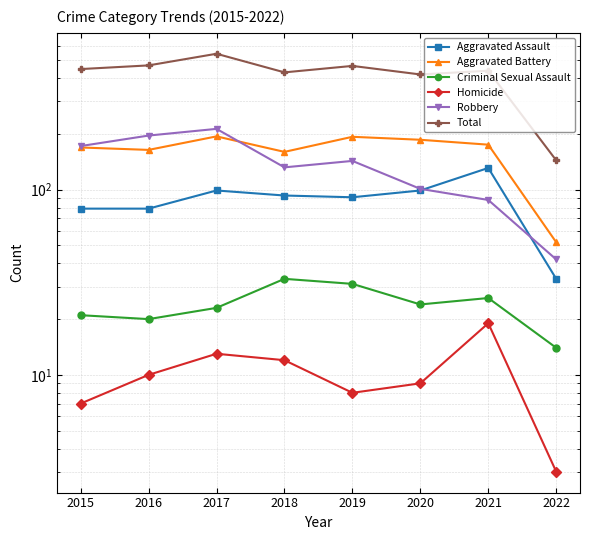

True or false: Aggravated Assault and Homicide intersect in this chart.

False